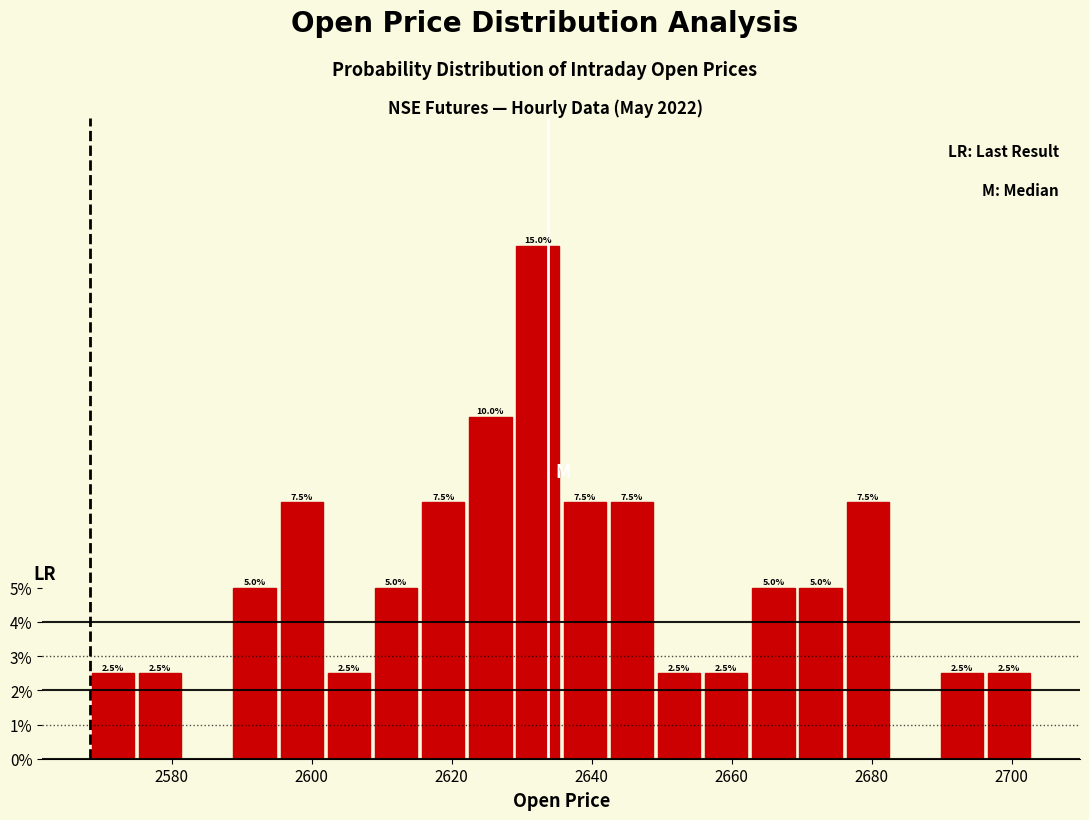

Read against the x-axis, roughly where is the centre of the tallest bar?

2632